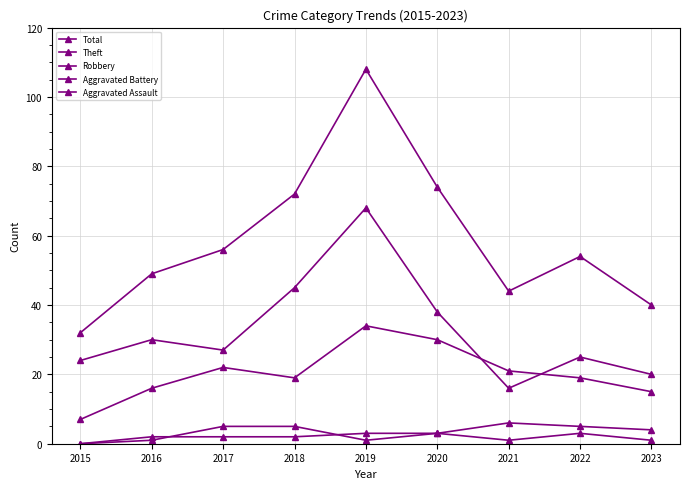

How many lines are shown in the chart?

5